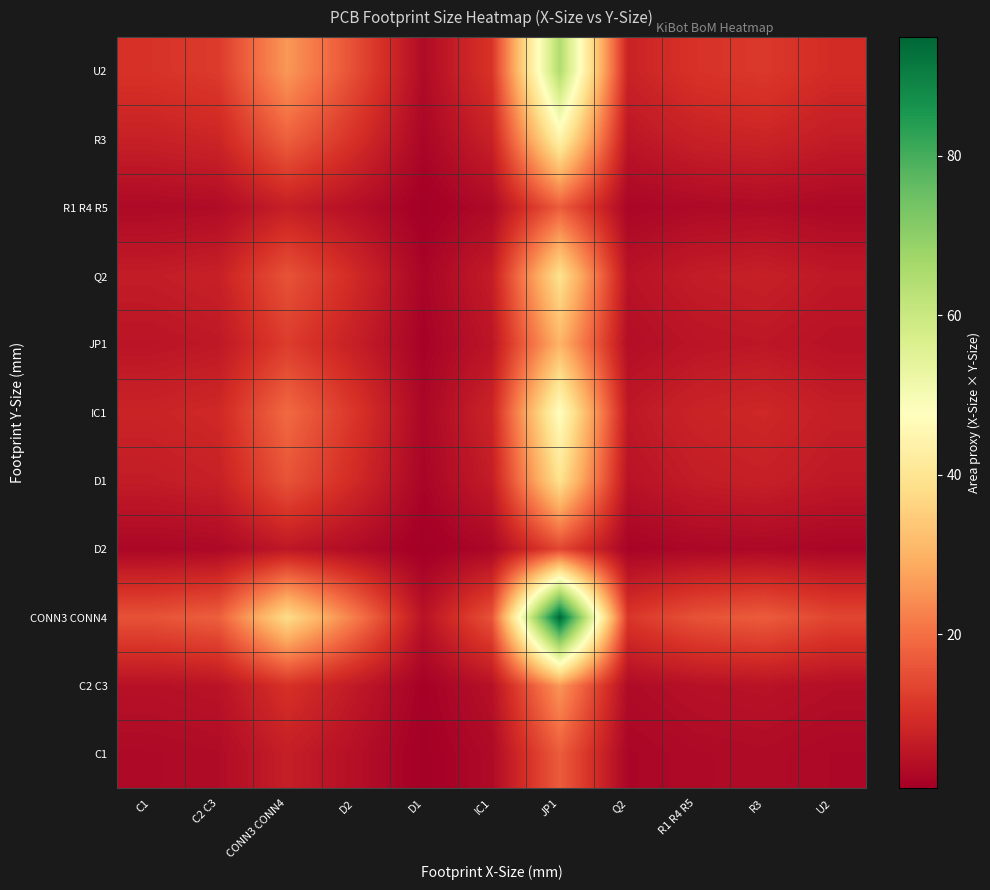

Reading left to right, transcribe all the data shown in this chart.

C1: C1=2.8	C2 C3=3.1	CONN3 CONN4=6.8	D2=3.9	D1=0.8	IC1=2.8	JP1=17.0	Q2=2.0	R1 R4 R5=2.8	R3=3.0	U2=2.5
C2 C3: C1=4.2	C2 C3=4.7	CONN3 CONN4=10.2	D2=5.8	D1=1.2	IC1=4.2	JP1=25.5	Q2=3.0	R1 R4 R5=4.2	R3=4.6	U2=3.7
CONN3 CONN4: C1=15.5	C2 C3=17.5	CONN3 CONN4=37.9	D2=21.7	D1=4.5	IC1=15.6	JP1=94.9	Q2=11.2	R1 R4 R5=15.5	R3=17.0	U2=13.7
D2: C1=2.2	C2 C3=2.5	CONN3 CONN4=5.4	D2=3.1	D1=0.6	IC1=2.2	JP1=13.6	Q2=1.6	R1 R4 R5=2.2	R3=2.4	U2=2.0
D1: C1=6.4	C2 C3=7.2	CONN3 CONN4=15.6	D2=8.9	D1=1.8	IC1=6.4	JP1=39.1	Q2=4.6	R1 R4 R5=6.4	R3=7.0	U2=5.6
IC1: C1=7.8	C2 C3=8.8	CONN3 CONN4=19.0	D2=10.9	D1=2.2	IC1=7.8	JP1=47.7	Q2=5.6	R1 R4 R5=7.8	R3=8.5	U2=6.9
JP1: C1=4.9	C2 C3=5.6	CONN3 CONN4=12.1	D2=6.9	D1=1.4	IC1=5.0	JP1=30.3	Q2=3.6	R1 R4 R5=4.9	R3=5.4	U2=4.4
Q2: C1=6.4	C2 C3=7.2	CONN3 CONN4=15.6	D2=8.9	D1=1.8	IC1=6.4	JP1=39.1	Q2=4.6	R1 R4 R5=6.4	R3=7.0	U2=5.6
R1 R4 R5: C1=2.8	C2 C3=3.1	CONN3 CONN4=6.8	D2=3.9	D1=0.8	IC1=2.8	JP1=17.0	Q2=2.0	R1 R4 R5=2.8	R3=3.0	U2=2.5
R3: C1=7.2	C2 C3=8.2	CONN3 CONN4=17.7	D2=10.1	D1=2.1	IC1=7.3	JP1=44.2	Q2=5.2	R1 R4 R5=7.2	R3=7.9	U2=6.4
U2: C1=10.5	C2 C3=11.9	CONN3 CONN4=25.8	D2=14.8	D1=3.0	IC1=10.6	JP1=64.7	Q2=7.6	R1 R4 R5=10.5	R3=11.6	U2=9.3